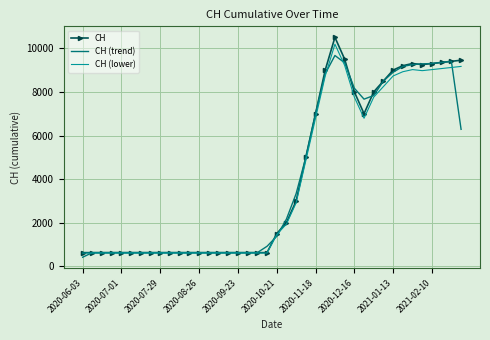

What is the minimum value shown in the chart?

420.7